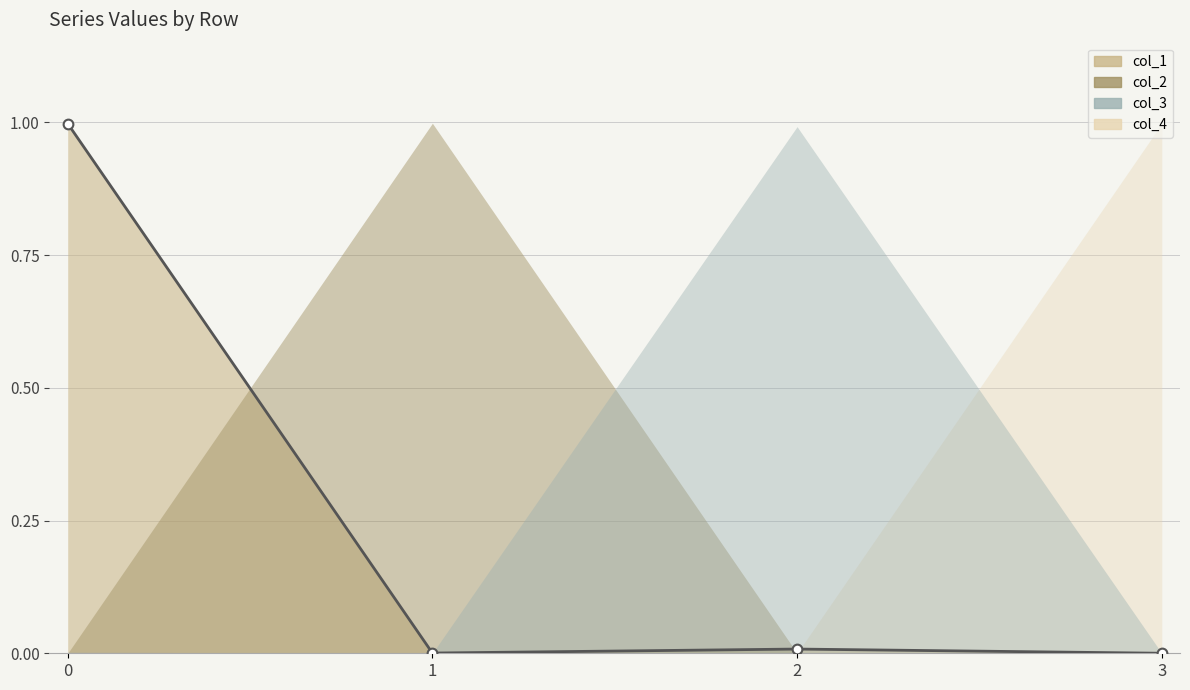

Which label corresponds to the largest value in the chart?

1